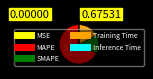

Which has a higher value, MAPE or Training Time?

MAPE